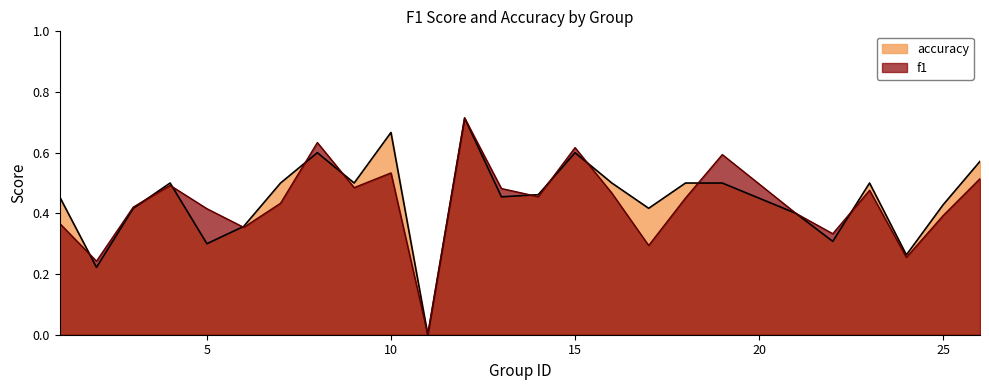

Rank the series by their average value, from highest to lowest.

accuracy, f1